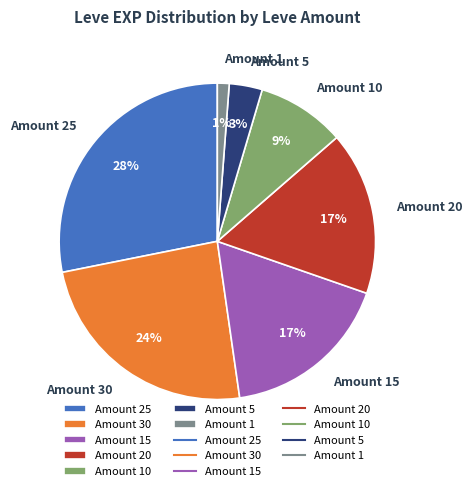

To the nearest percent, what is the difference between the largest and smallest slice percentages?

27%